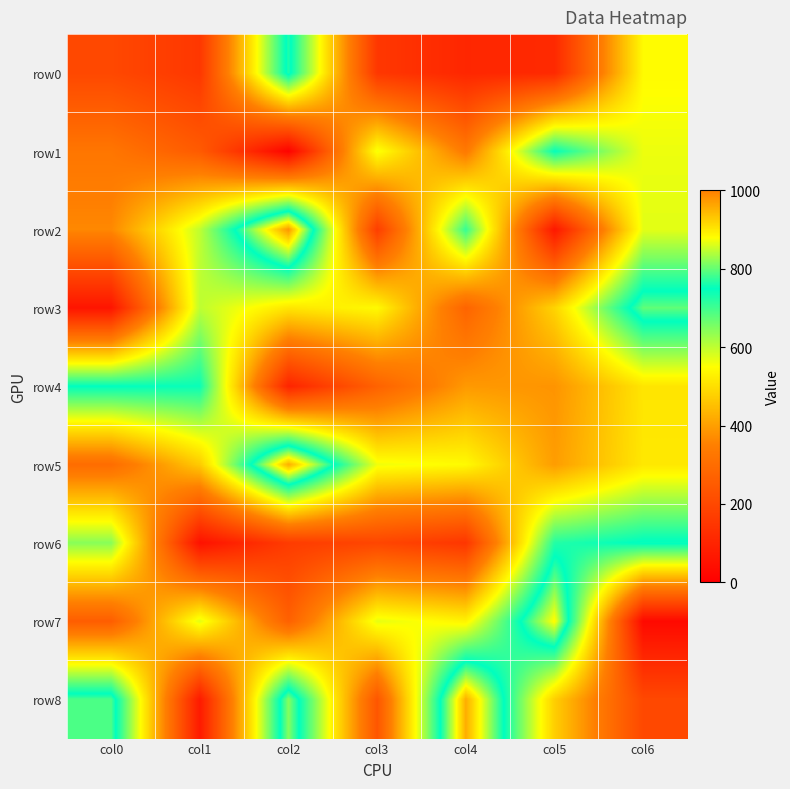

Reading left to right, list all the values displayed in this chart.

row0: col0=199	col1=152	col2=766	col3=153	col4=107	col5=115	col6=545
row1: col0=325	col1=250	col2=9	col3=558	col4=334	col5=746	col6=564
row2: col0=364	col1=600	col2=978	col3=171	col4=708	col5=66	col6=572
row3: col0=59	col1=601	col2=512	col3=542	col4=277	col5=483	col6=798
row4: col0=750	col1=742	col2=100	col3=271	col4=391	col5=383	col6=511
row5: col0=299	col1=468	col2=956	col3=561	col4=544	col5=397	col6=515
row6: col0=643	col1=49	col2=165	col3=193	col4=150	col5=723	col6=754
row7: col0=258	col1=572	col2=267	col3=569	col4=533	col5=884	col6=27
row8: col0=788	col1=73	col2=819	col3=237	col4=956	col5=474	col6=200